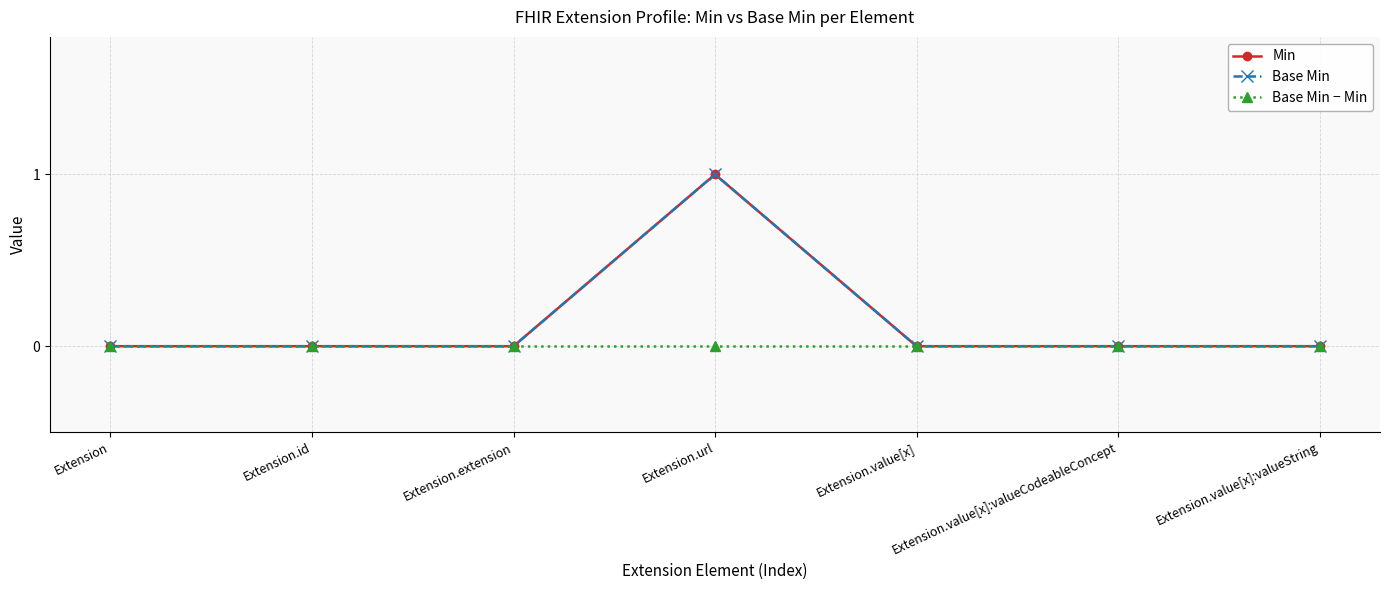

Reading left to right, extract all data points from this chart.

Min: 0	0	0	1	0	0	0
Base Min: 0	0	0	1	0	0	0
Base Min − Min: 0	0	0	0	0	0	0